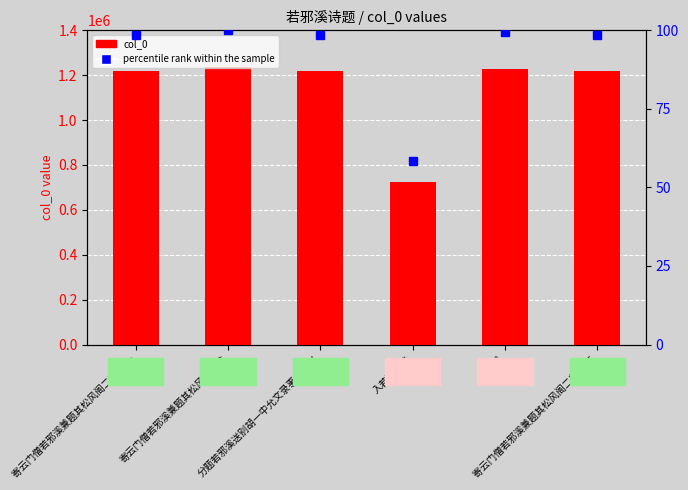

Rank the categories by col_0 value from lowest to highest.

入若邪溪诗, 寄云门僧若邪溪兼题其松风阁二首 其一, 寄云门僧若邪溪兼题其松风阁二首 其二, 分题若邪溪送别胡一中允文录事之绍兴, 若邪溪, 寄云门僧若邪溪兼题其松风阁二首